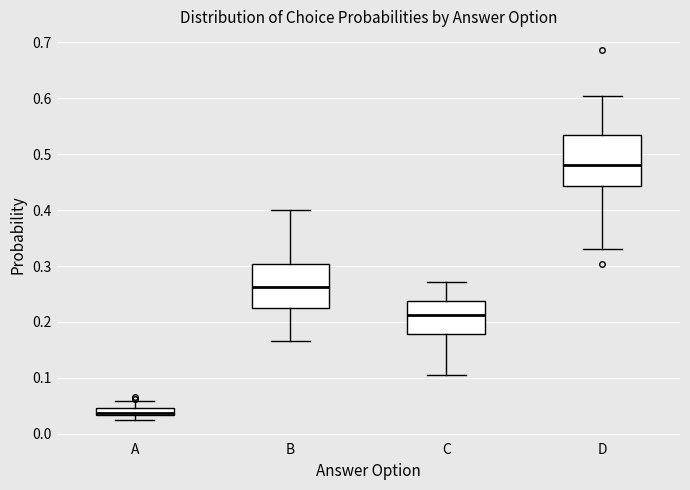

Where is the upper edge of the box for B on the y-axis? The values are not printed on the chart, so give them approximately, as read against the axis.

0.30